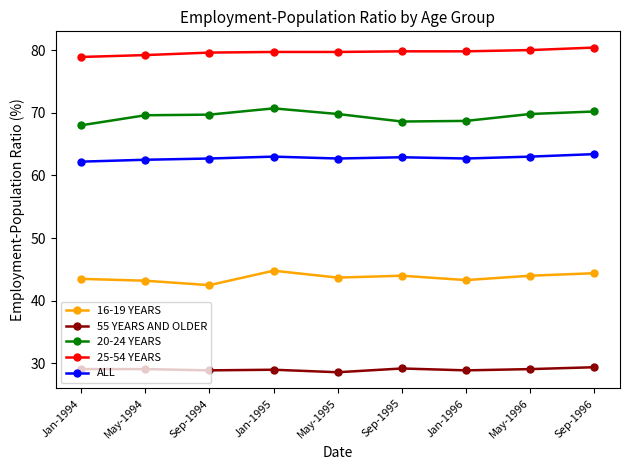

What is the sum of all 25-54 YEARS values?

717.1